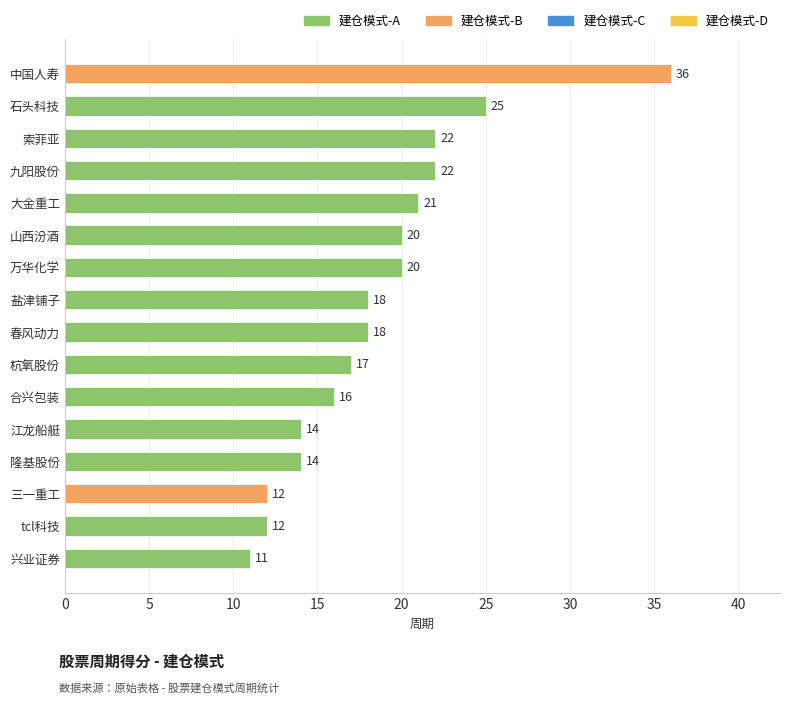

Which has a higher value, 万华化学 or 大金重工?

大金重工